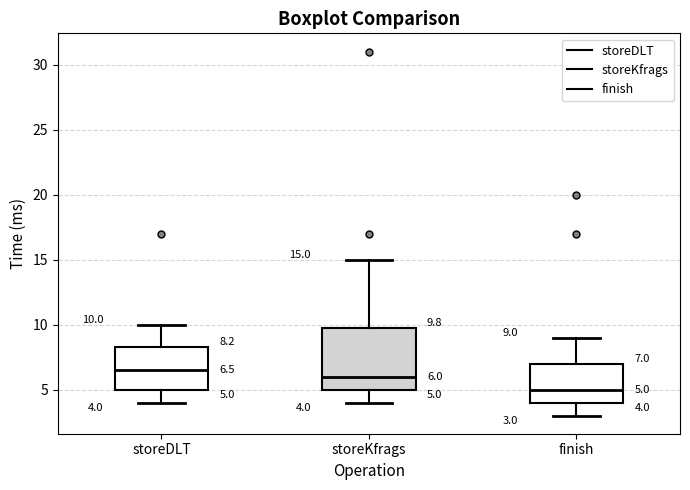

Which box has the lowest median line?

finish